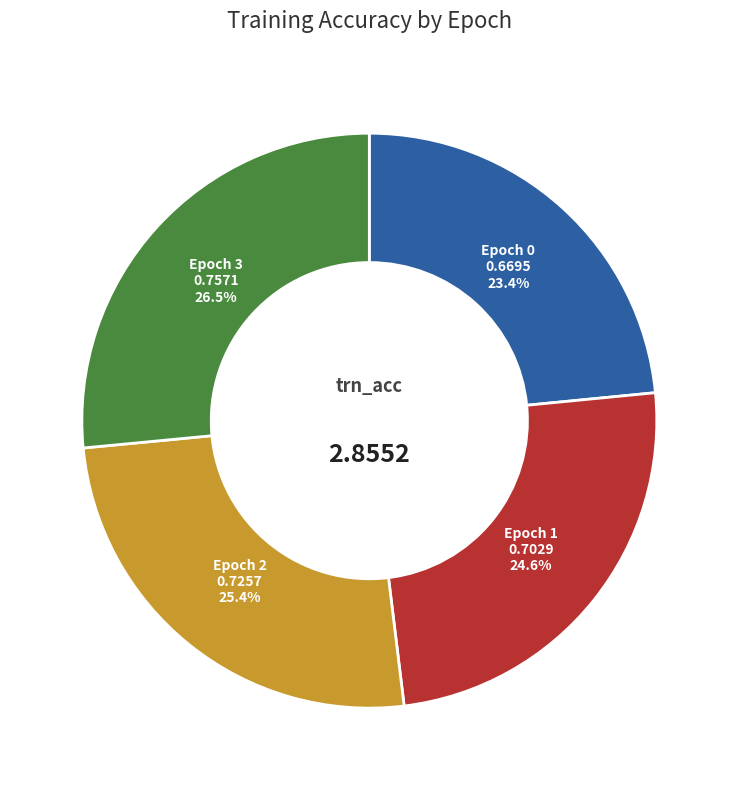

Does any single category account for the majority?

No